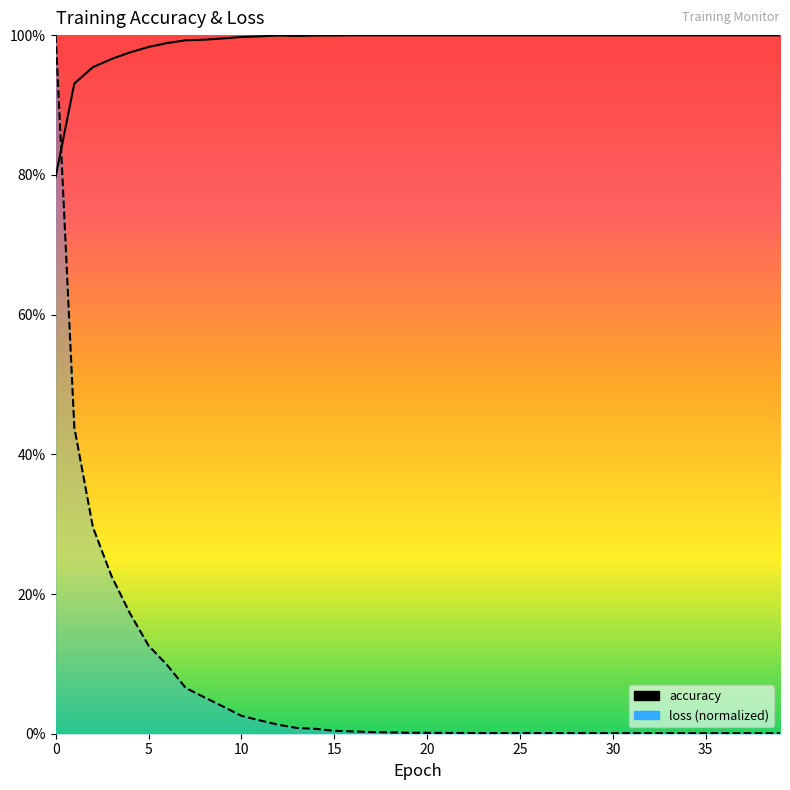

Is it true that accuracy equals 1.5 at 19?

False